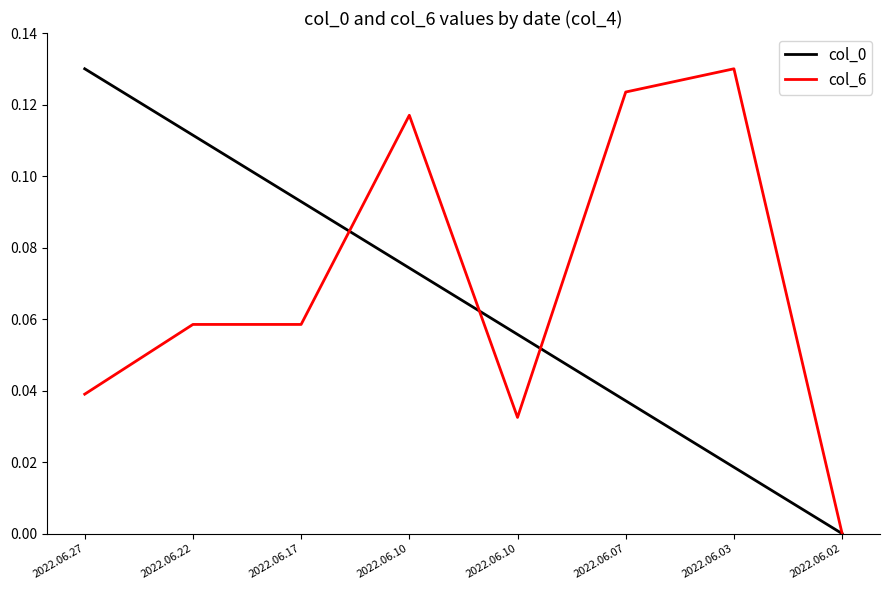

After their last crossing, which series has the higher values: col_6 or col_0?

col_6